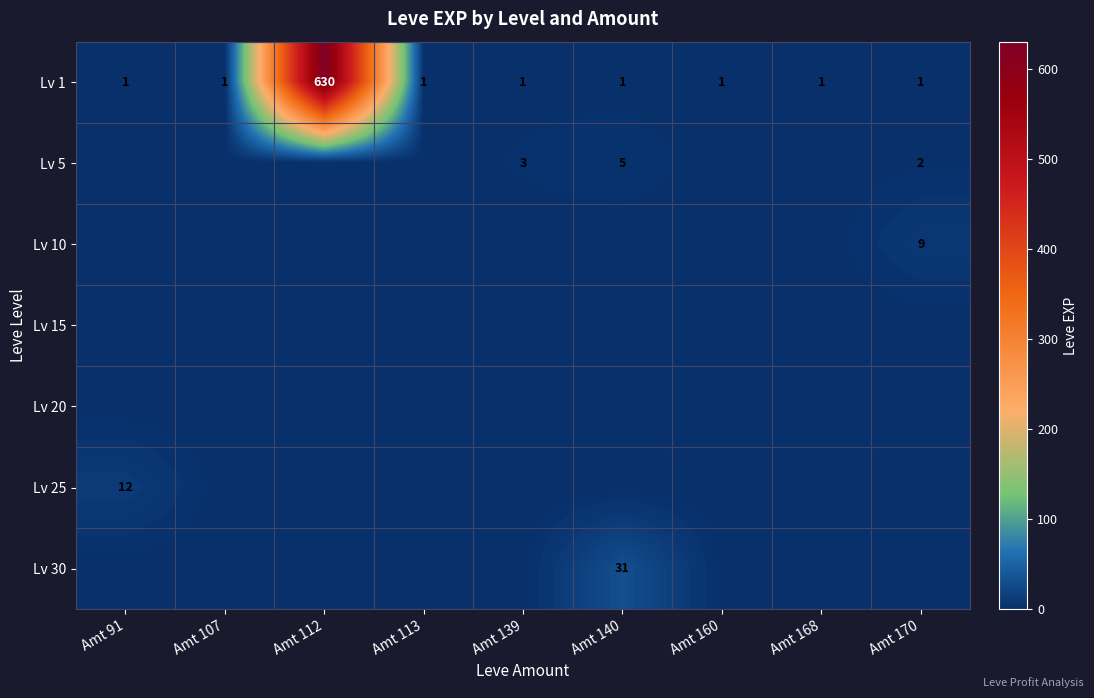

What value does the Lv 1 series have at Amt 112?

630